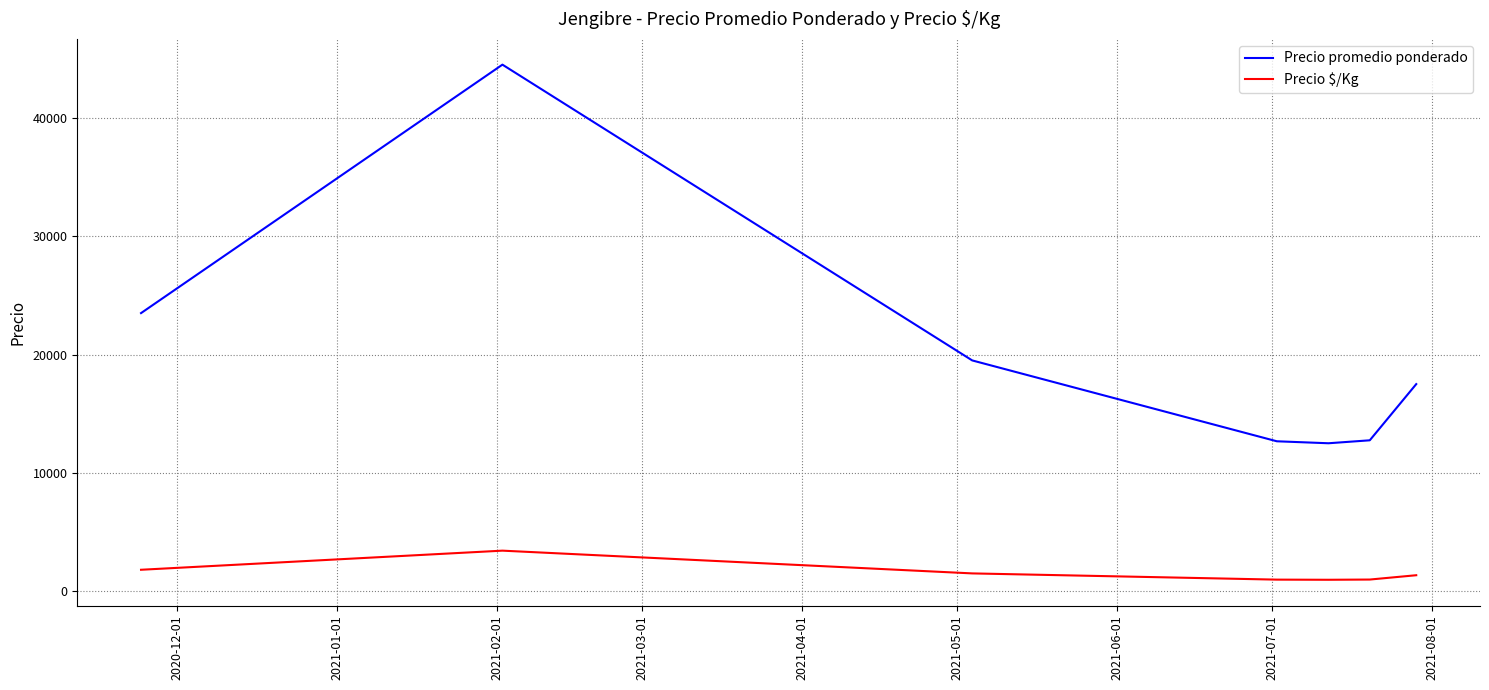

Which series has the largest range (max minus min)?

Precio promedio ponderado